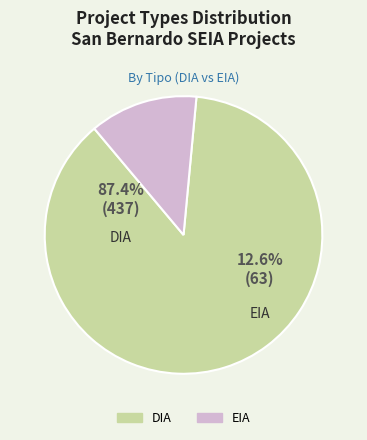

Is it true that DIA is 91% of the pie?

False